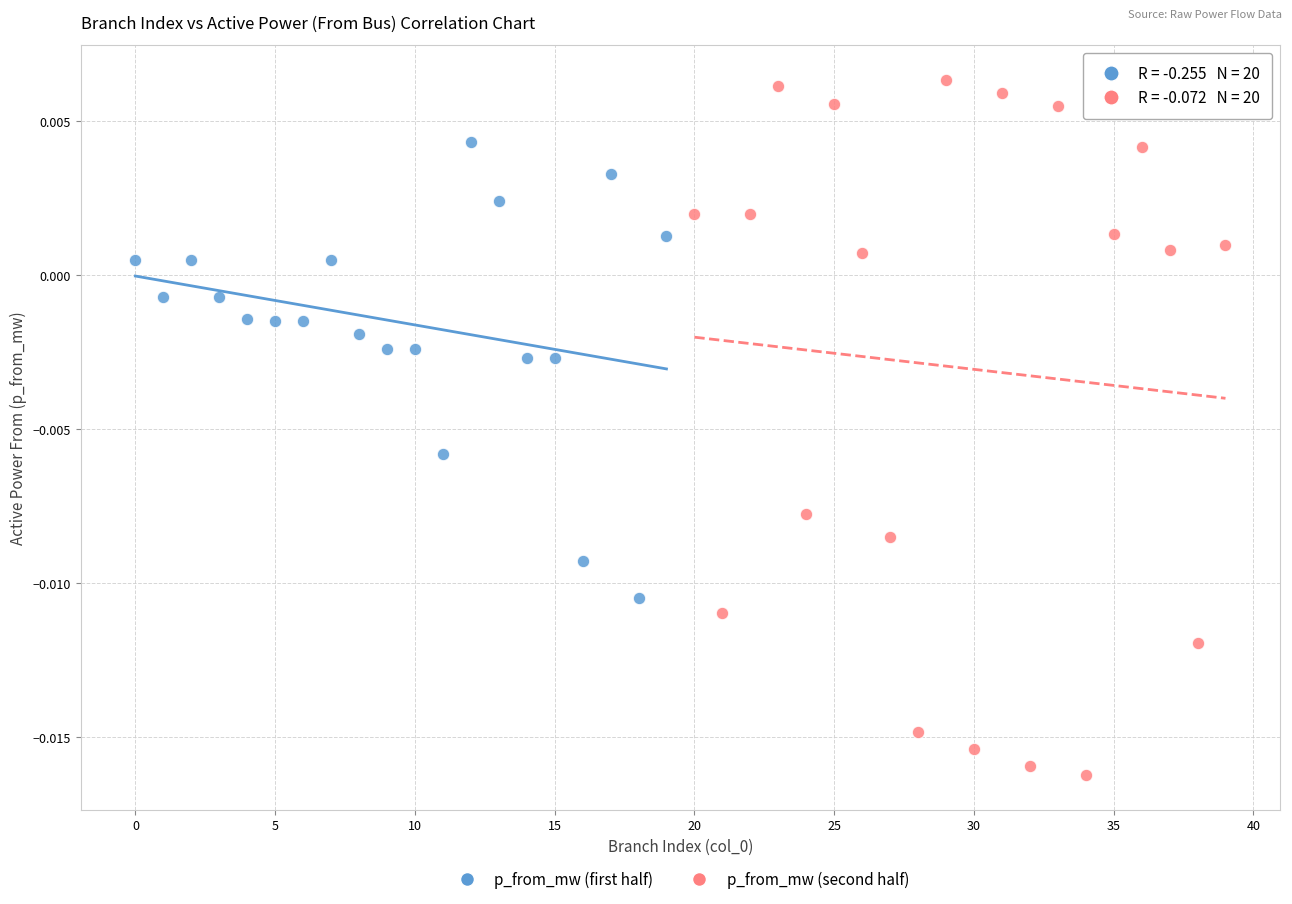

Which series reaches the maximum Y coordinate?

p_from_mw (second half)